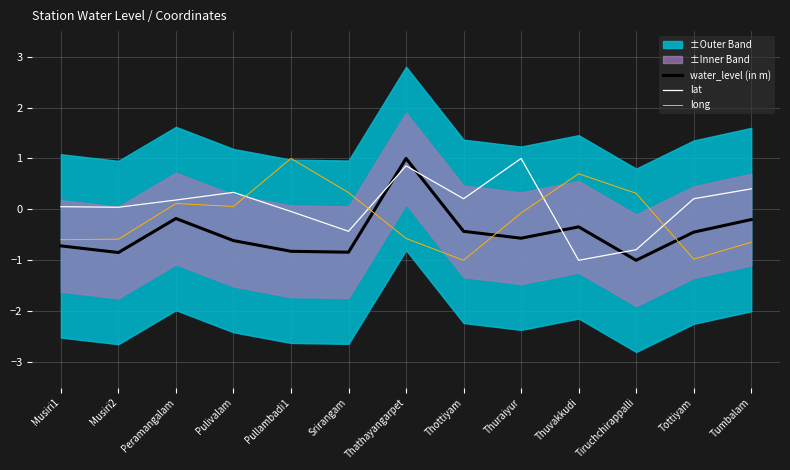

What is the approximate value of long at Pullambadi1?

1.0